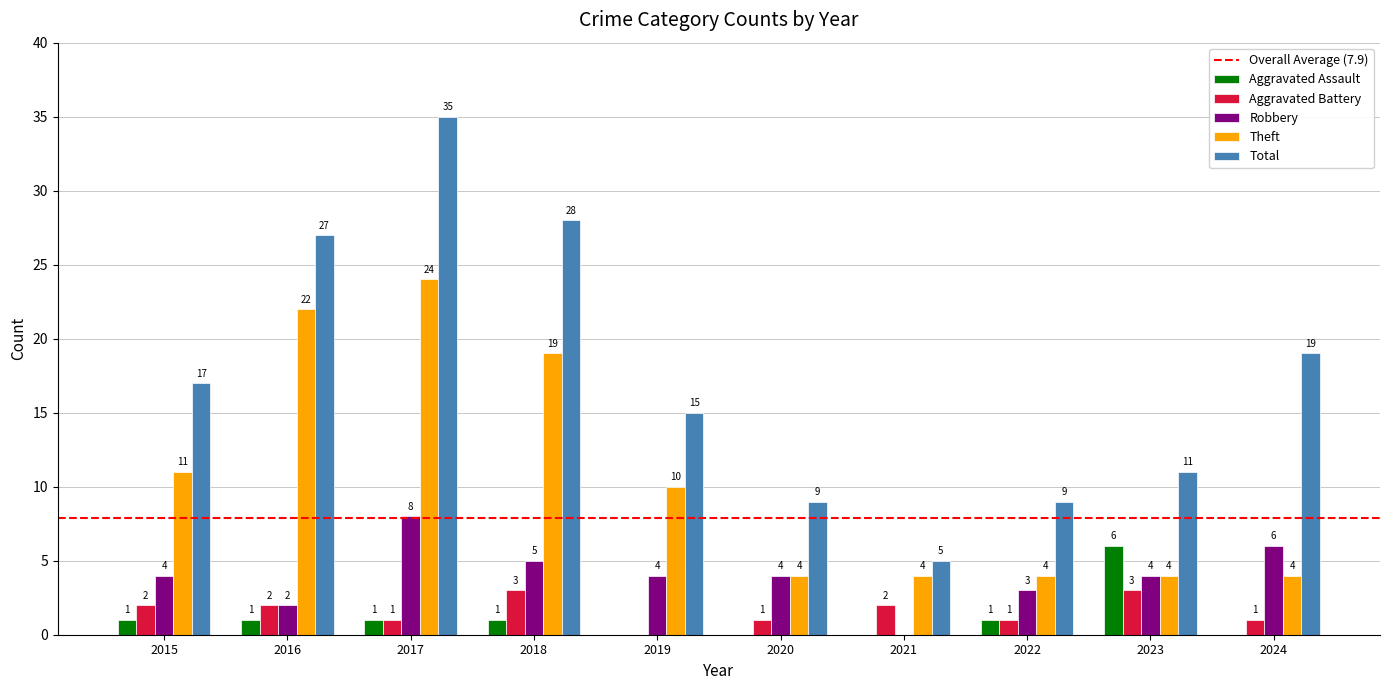

How many groups of bars are there?

10